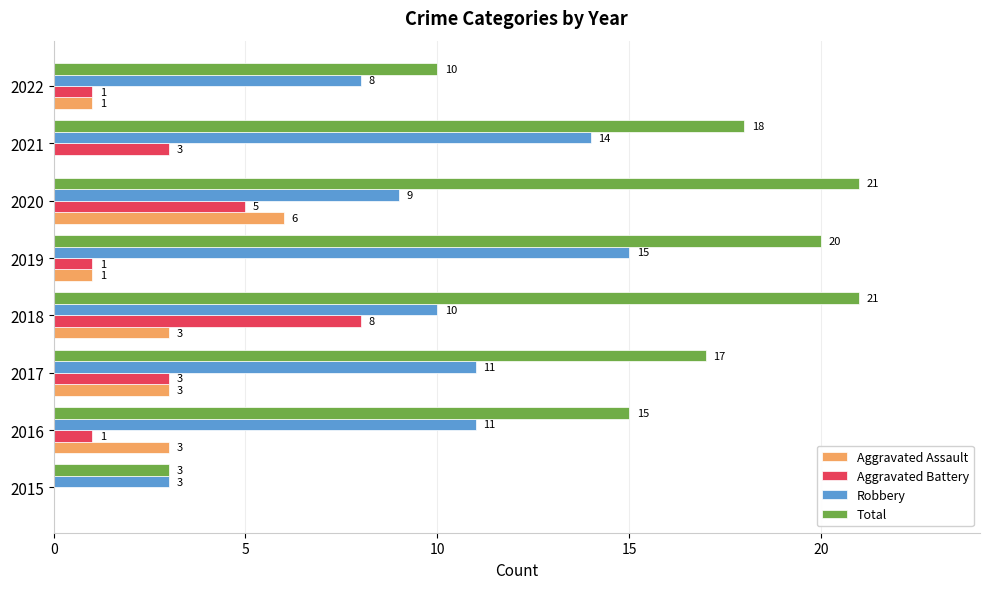

What is the total value across all series at 2019?

37